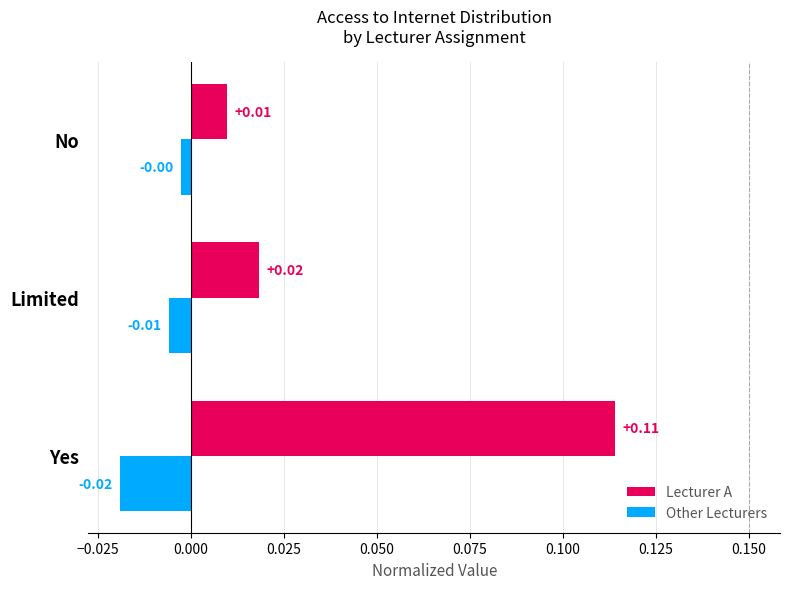

Rank the categories by Other Lecturers value from lowest to highest.

Yes, Limited, No